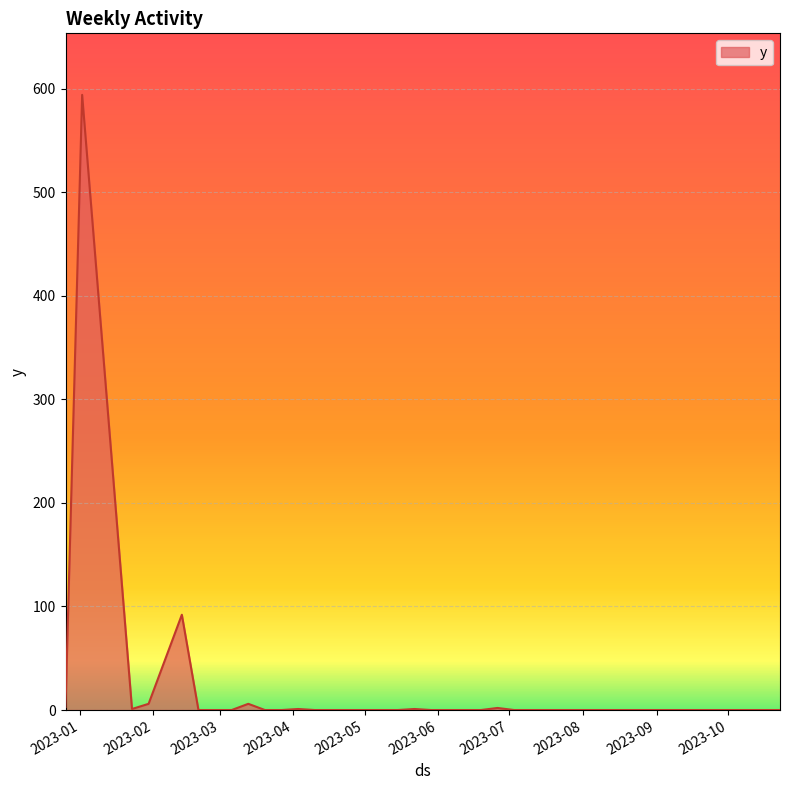

What is the difference between the maximum and minimum values?

594